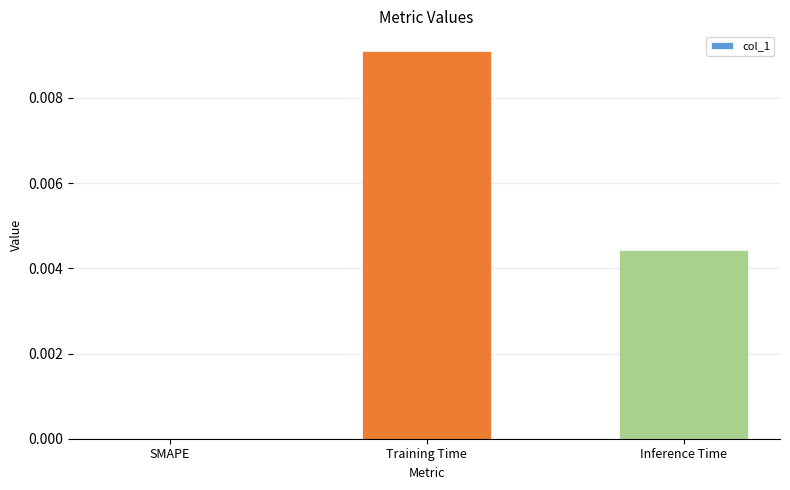

The value at SMAPE is 0.0. True or false?

True